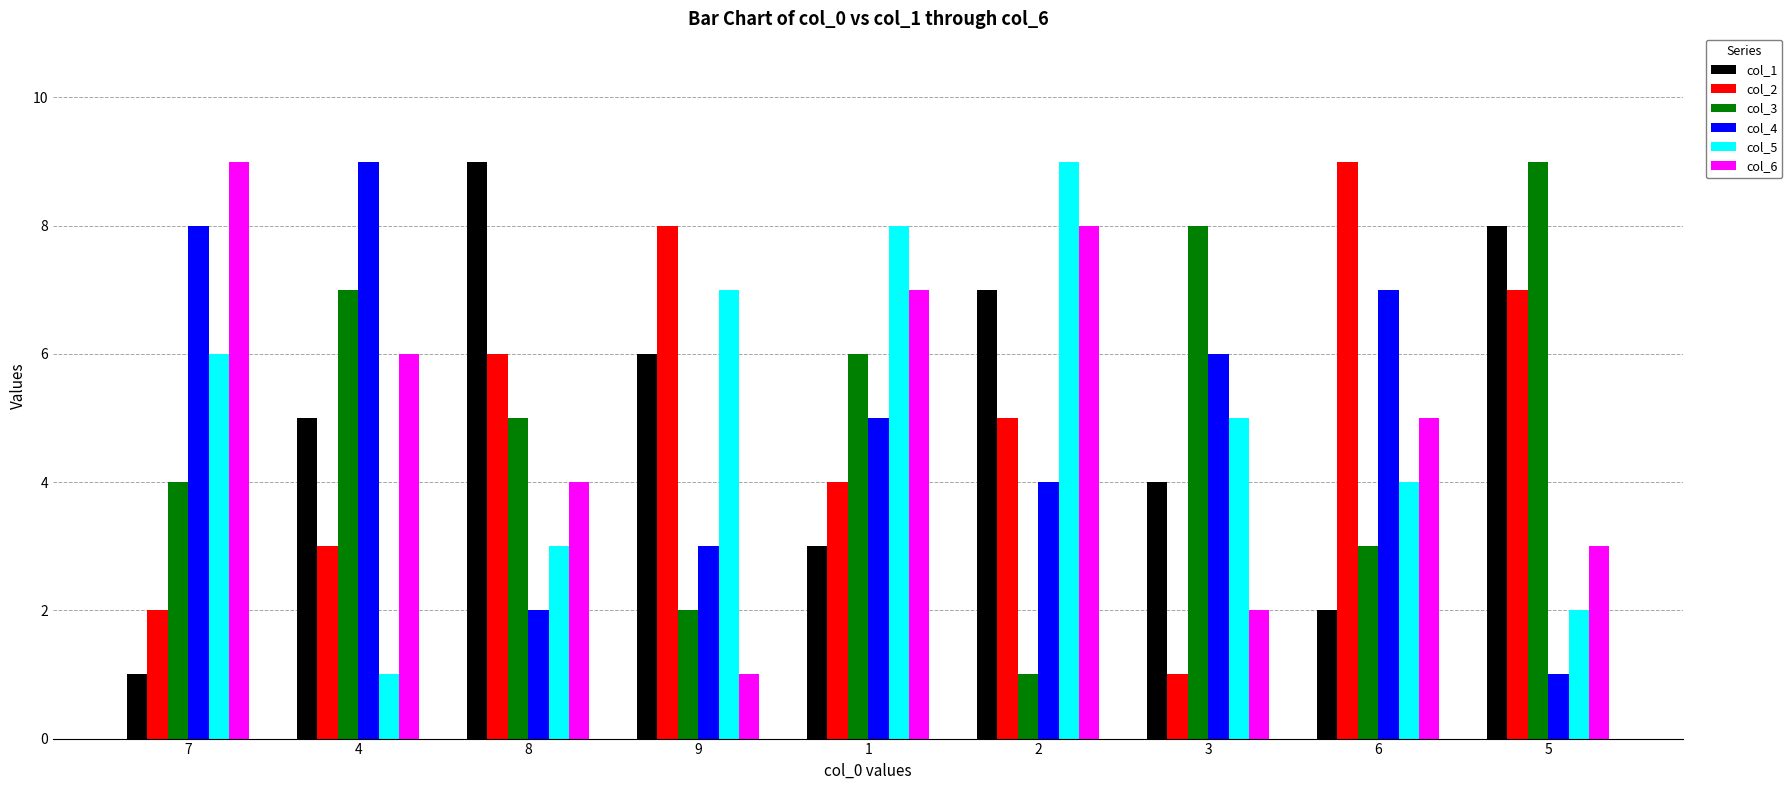

How many values in the col_2 series are below 5?

4